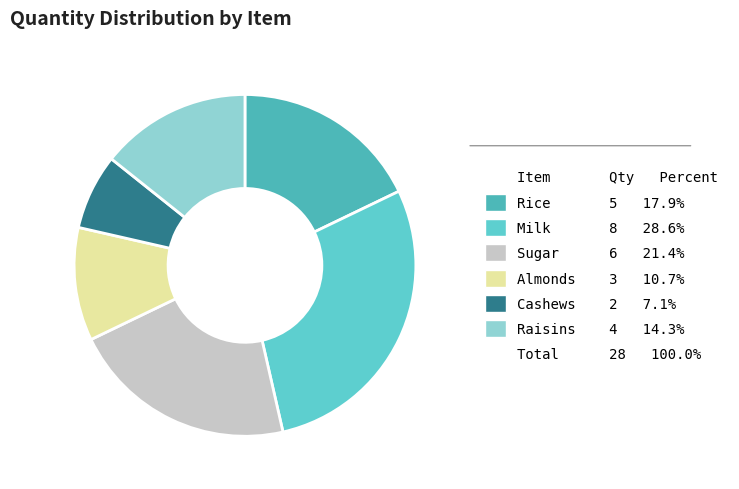

How many slices are in this pie chart?

6